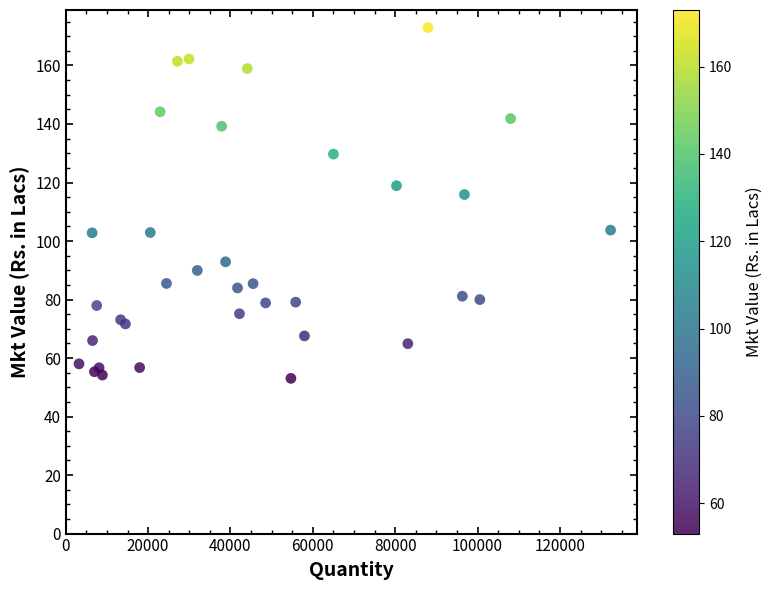

What Y value in the scatter plot is closest to 113?

115.9